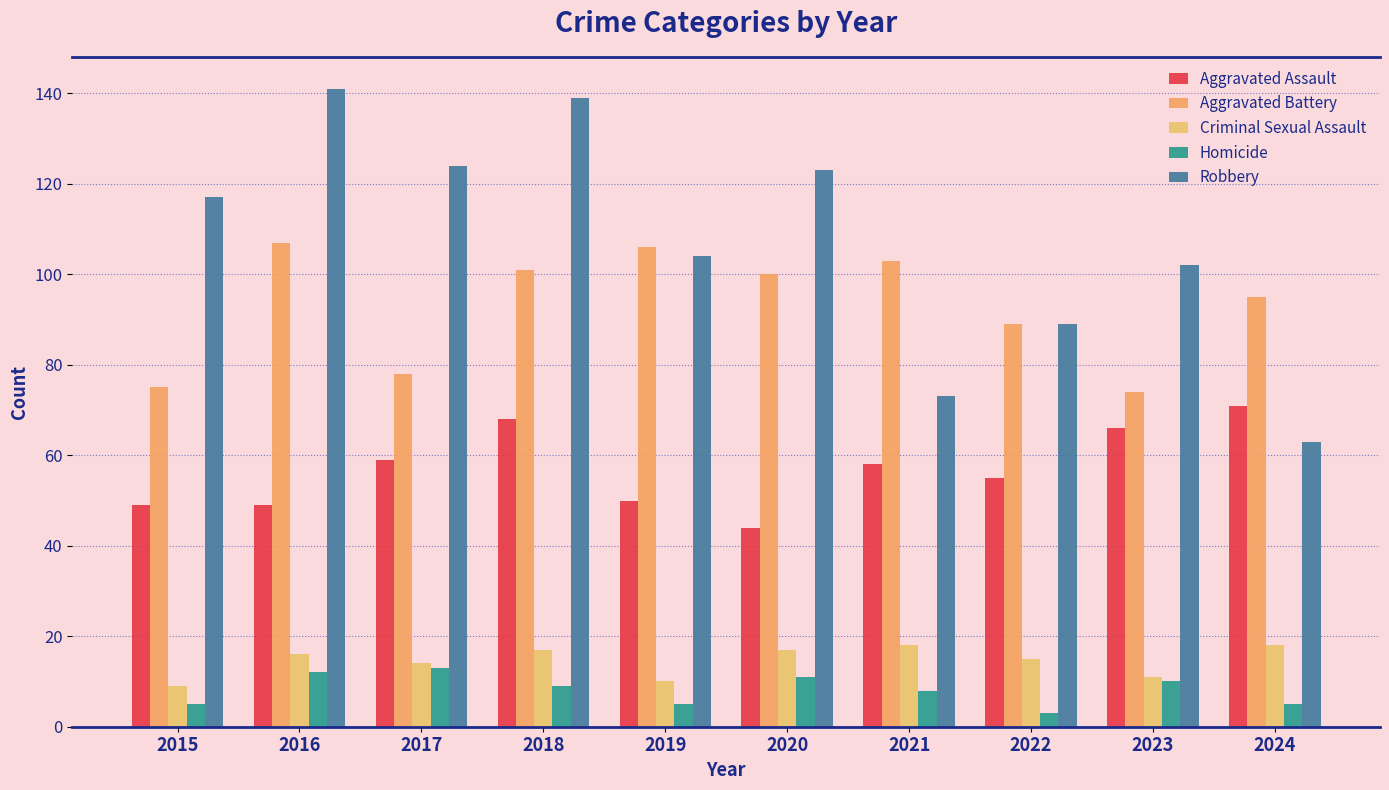

What is the minimum value shown in the chart?

3